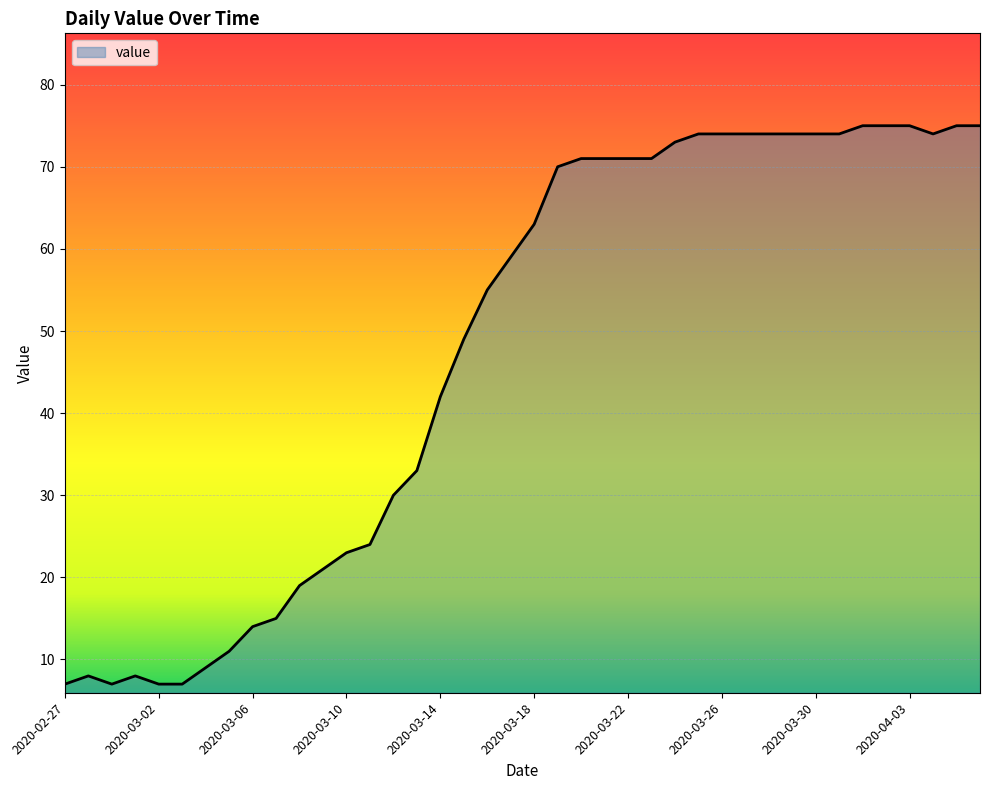

What is the average value?

48